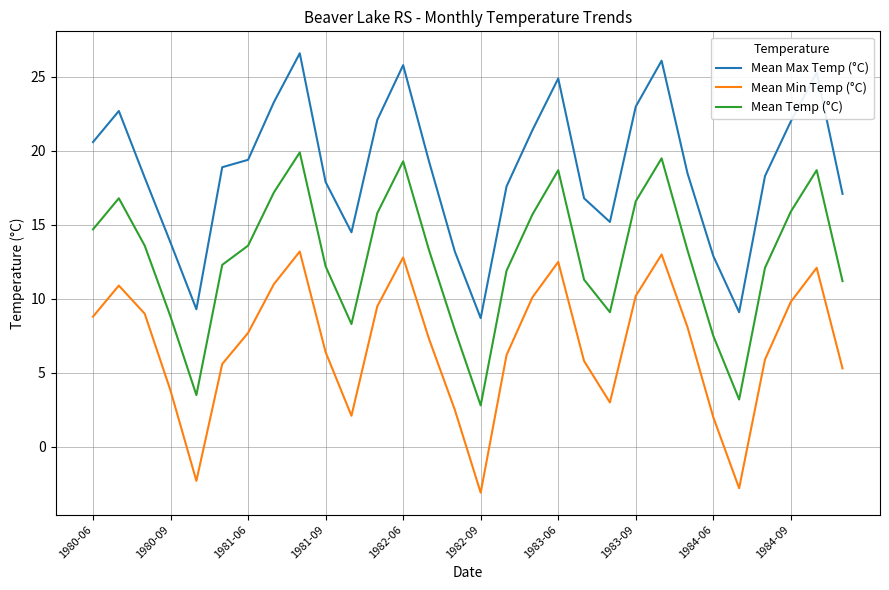

Which series has the widest spread of values?

Mean Max Temp (°C)